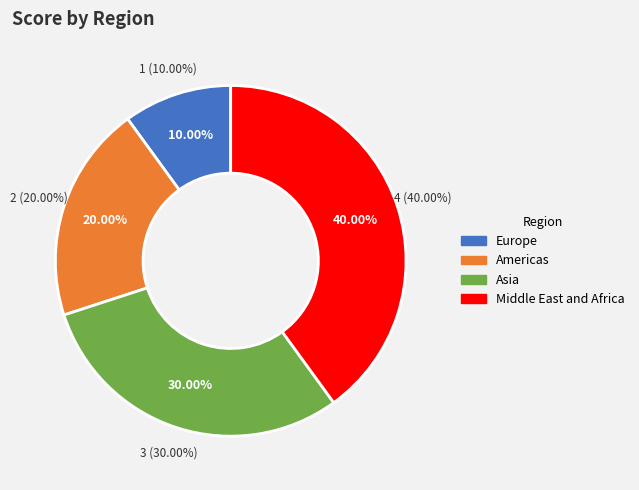

How many slices are in this pie chart?

4